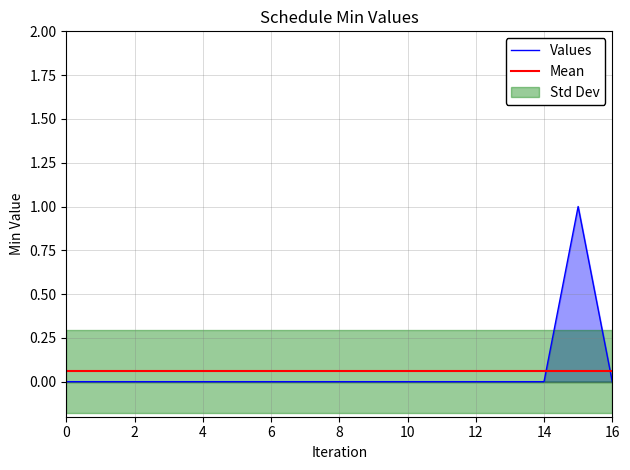

Reading left to right, what are all the values shown in this chart?

0	0	0	0	0	0	0	0	0	0	0	0	0	0	0	1	0